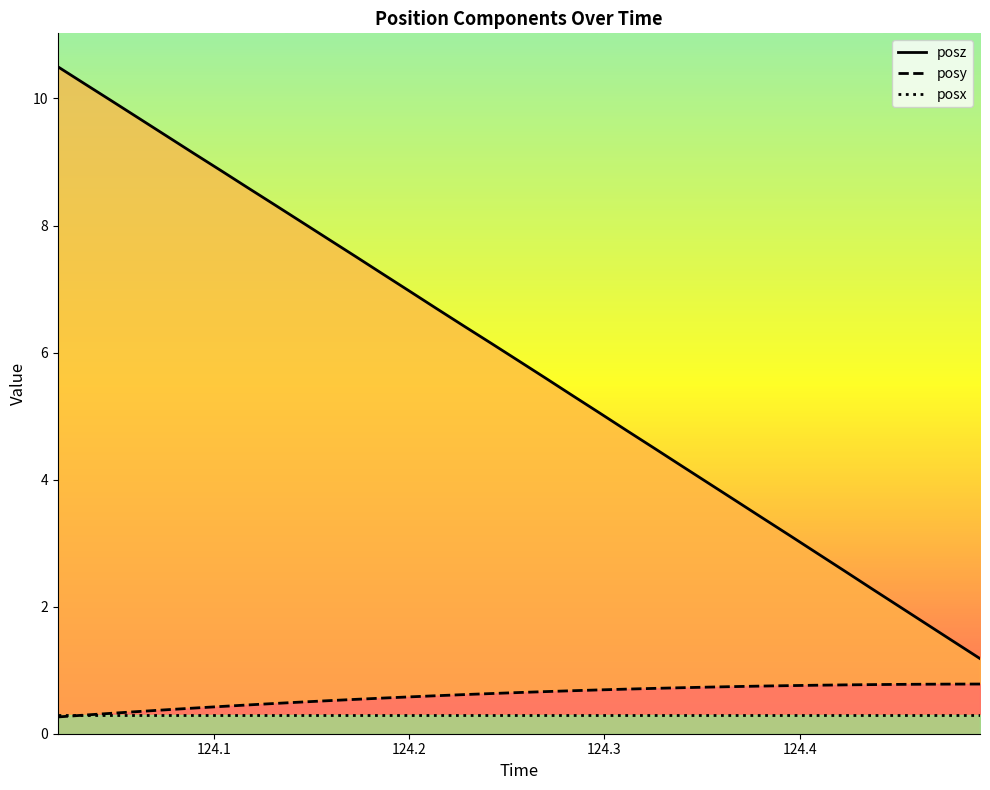

What is the minimum value for posz?

1.2